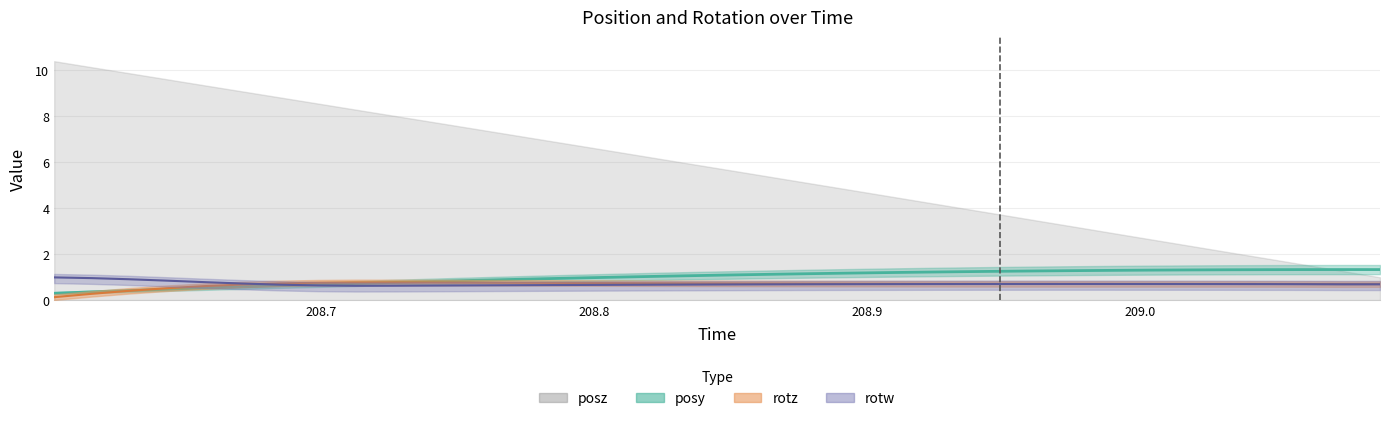

What is the value of the posy point at the 21st from the left?

1.2